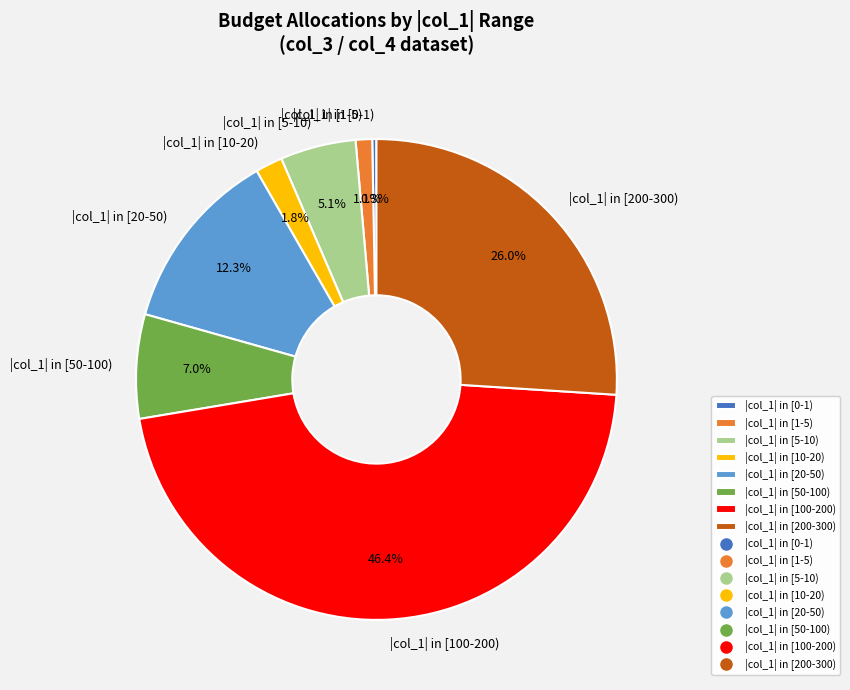

Rank the categories by value from lowest to highest.

|col_1| in [0-1), |col_1| in [1-5), |col_1| in [10-20), |col_1| in [5-10), |col_1| in [50-100), |col_1| in [20-50), |col_1| in [200-300), |col_1| in [100-200)